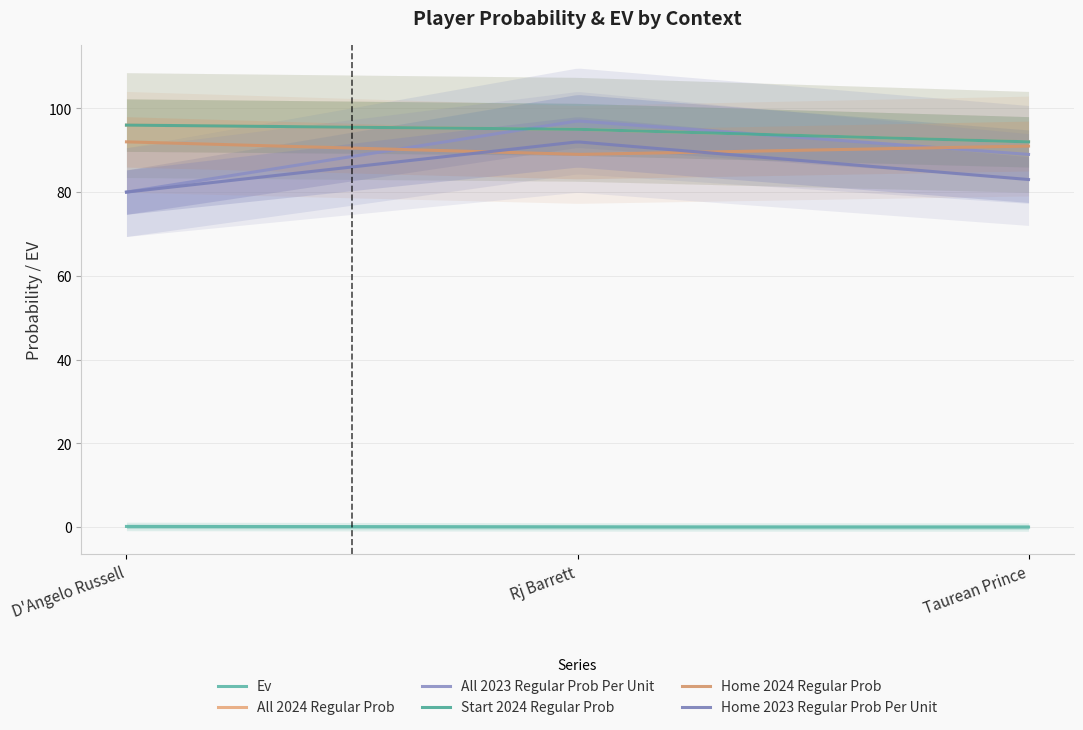

Count the number of categories in the chart.

3